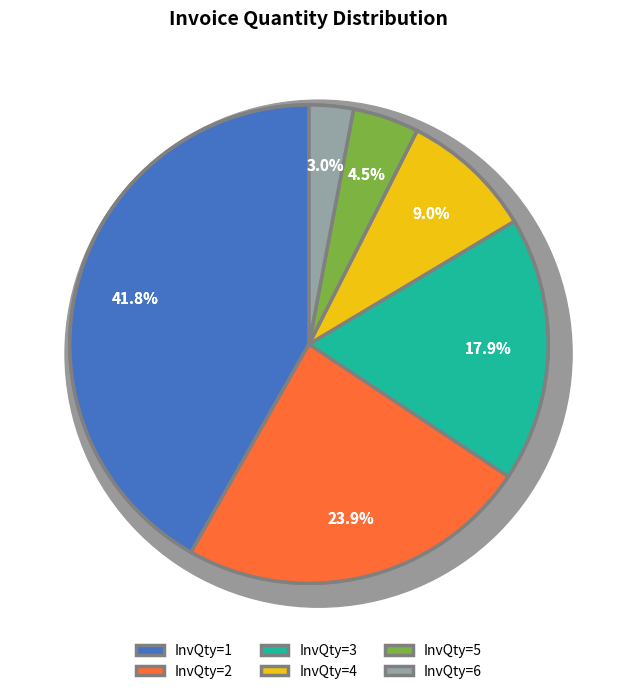

To the nearest percent, what is the difference between the largest and smallest slice percentages?

39%